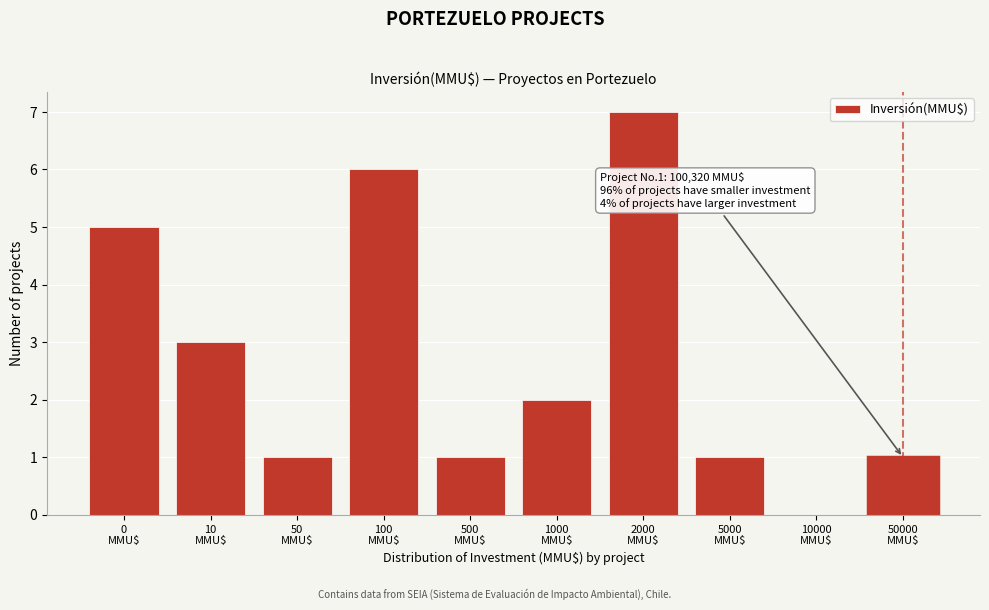

What is the maximum value shown in the chart?

7